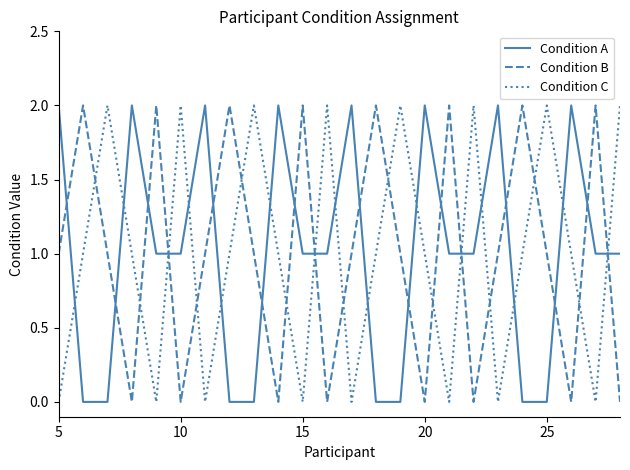

Which series ends up on top after the final intersection of Condition C and Condition A?

Condition C